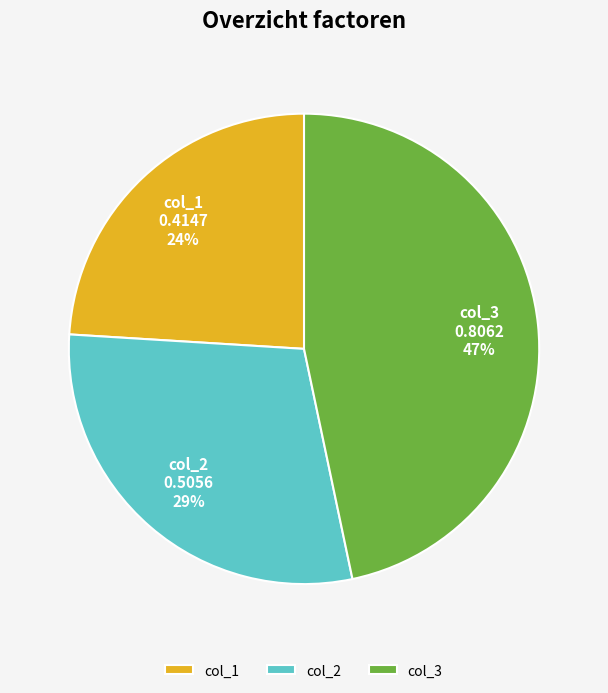

The col_3 slice represents 20% of the pie. True or false?

False